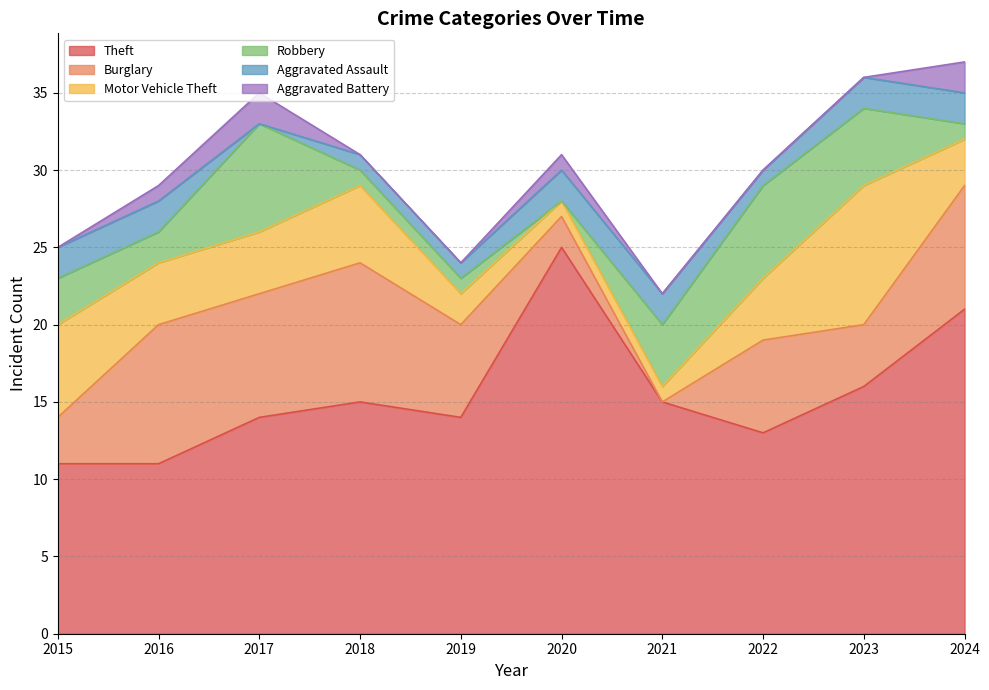

True or false: Aggravated Battery has more than 2 points higher than both neighbors.

False